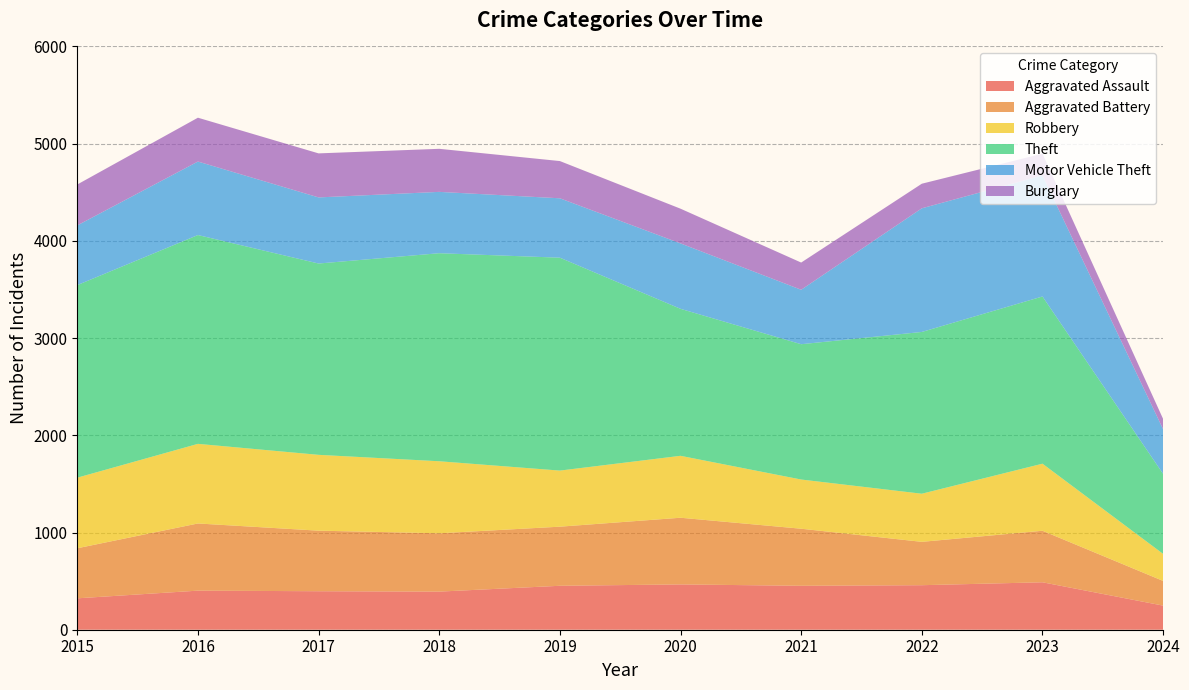

Reading left to right, transcribe all the data shown in this chart.

Aggravated Assault: 2015=323	2016=402	2017=396	2018=392	2019=452	2020=466	2021=452	2022=458	2023=488	2024=248
Aggravated Battery: 2015=515	2016=691	2017=623	2018=600	2019=608	2020=686	2021=587	2022=446	2023=530	2024=254
Robbery: 2015=726	2016=819	2017=780	2018=741	2019=577	2020=637	2021=506	2022=495	2023=690	2024=278
Theft: 2015=1981	2016=2148	2017=1968	2018=2140	2019=2190	2020=1512	2021=1392	2022=1664	2023=1720	2024=823
Motor Vehicle Theft: 2015=614	2016=756	2017=680	2018=631	2019=611	2020=673	2021=560	2022=1272	2023=1245	2024=459
Burglary: 2015=421	2016=451	2017=453	2018=443	2019=383	2020=357	2021=280	2022=253	2023=224	2024=106